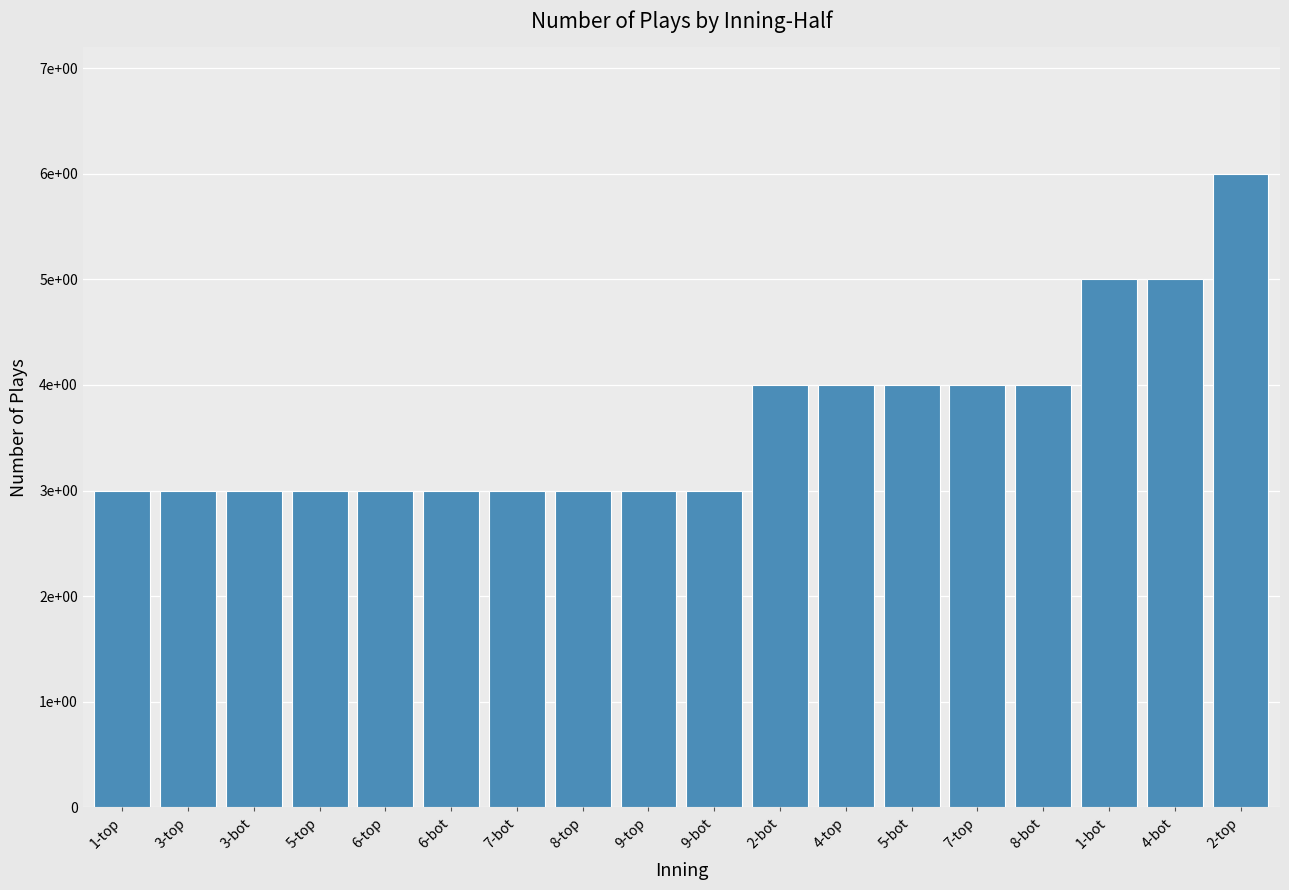

What is the ratio of the value at 9-top to the value at 2-bot?

0.8